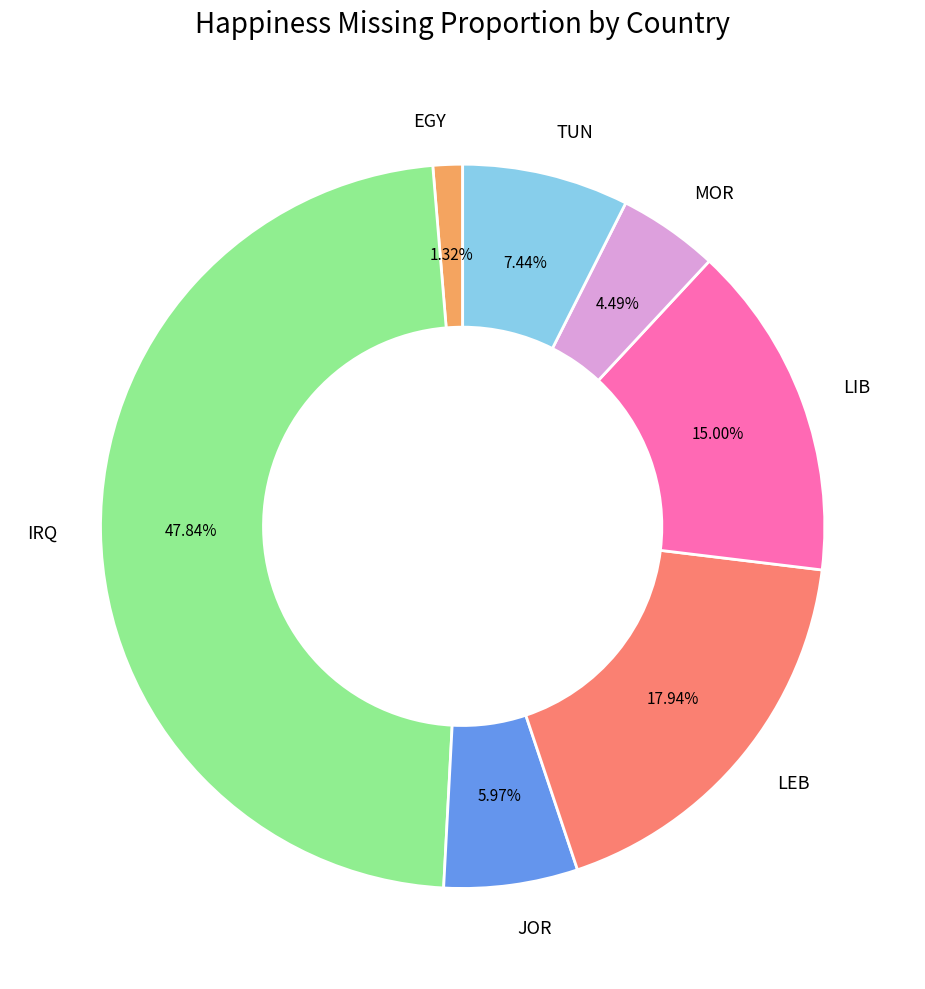

To the nearest percent, what is the average slice percentage?

14%